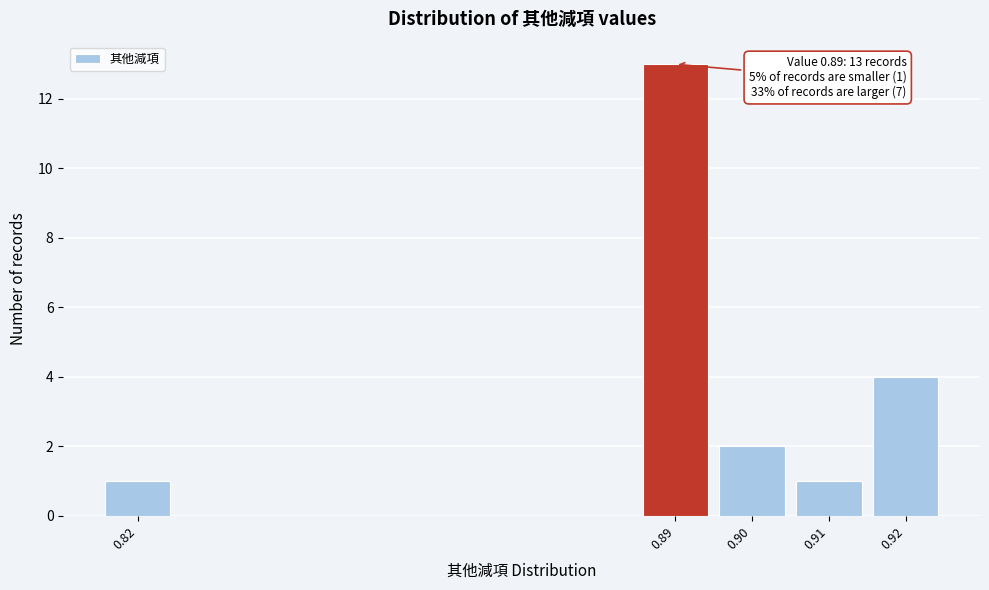

Reading left to right, extract all data points from this chart.

0.82=1	0.89=13	0.90=2	0.91=1	0.92=4